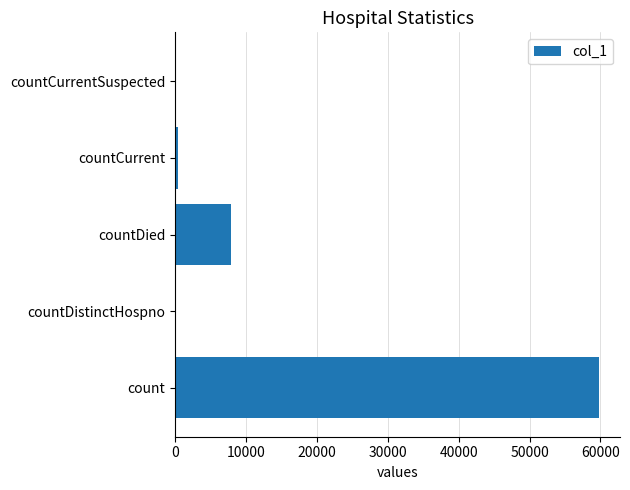

Which label corresponds to the largest value in the chart?

count